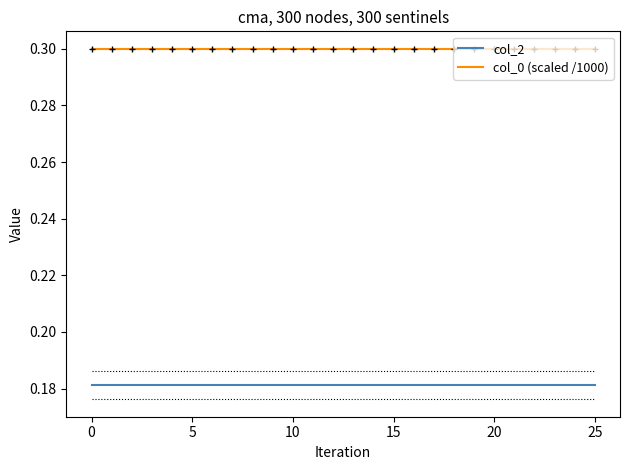

Which series has the largest total across all categories?

col_0 (scaled /1000)